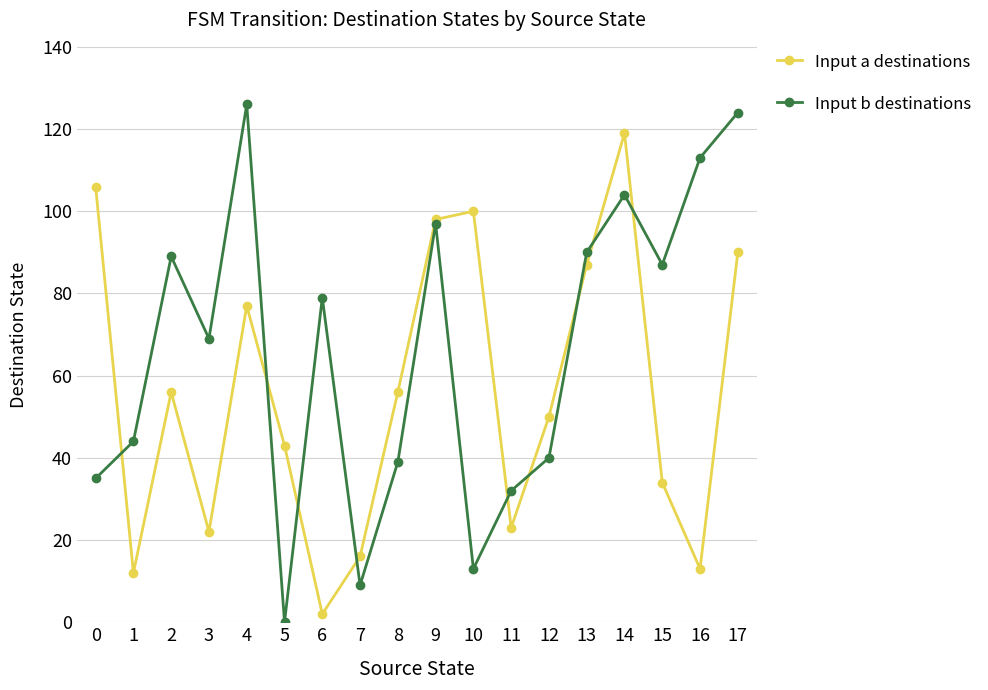

At which label does Input b destinations reach its peak?

4